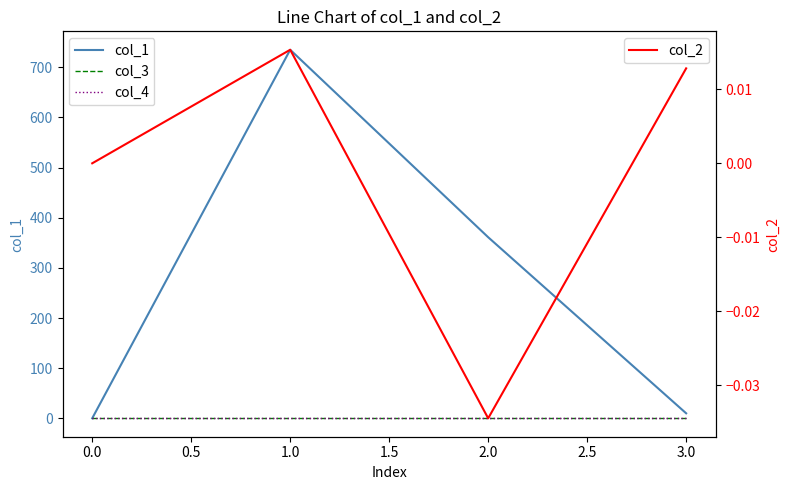

In col_2, how many points are higher than both neighbors (excluding endpoints)?

1